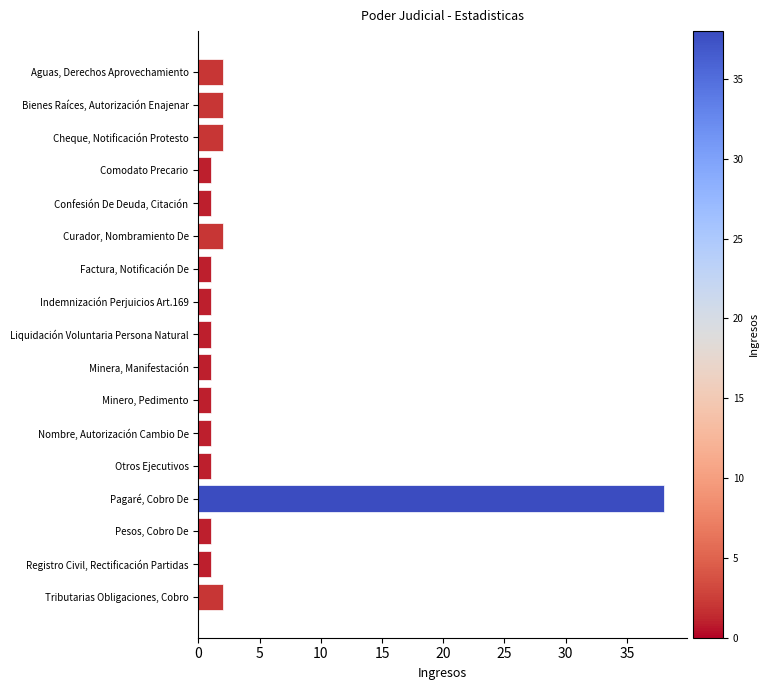

What is the change in value from Registro Civil, Rectificación Partidas to Curador, Nombramiento De?

+1